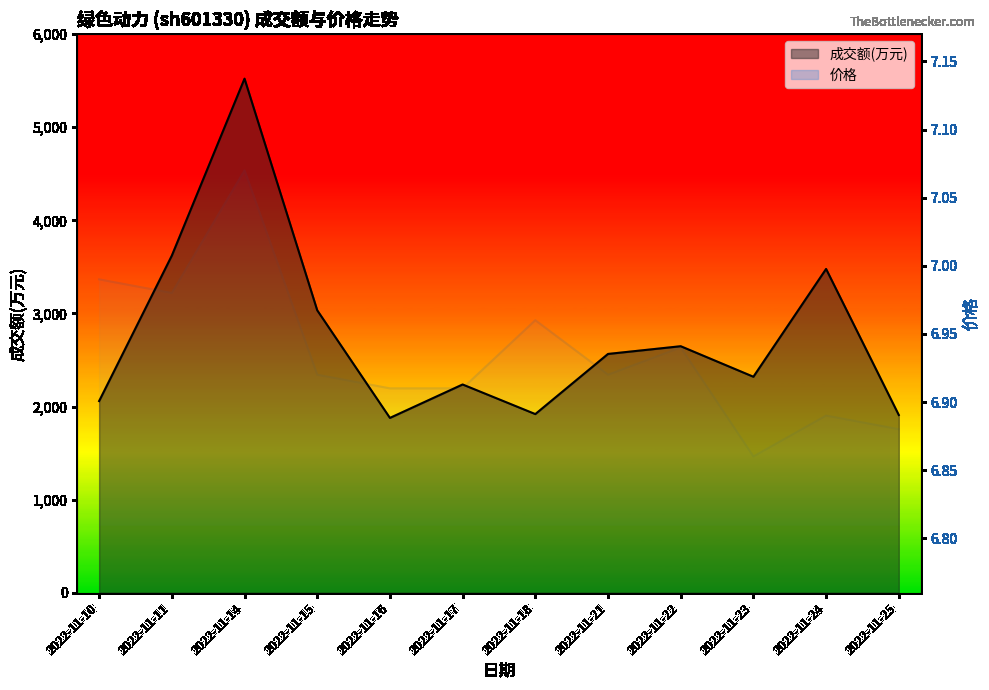

What is the value of the 价格 line point at the 5th from the left?

6.9